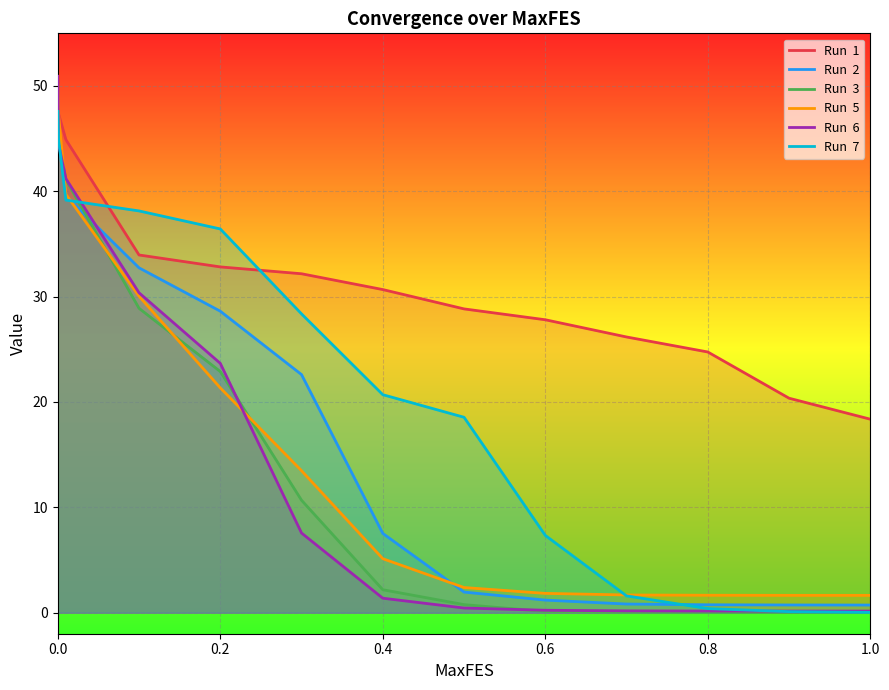

What is the difference between the highest and lowest values at 0.2?

15.1